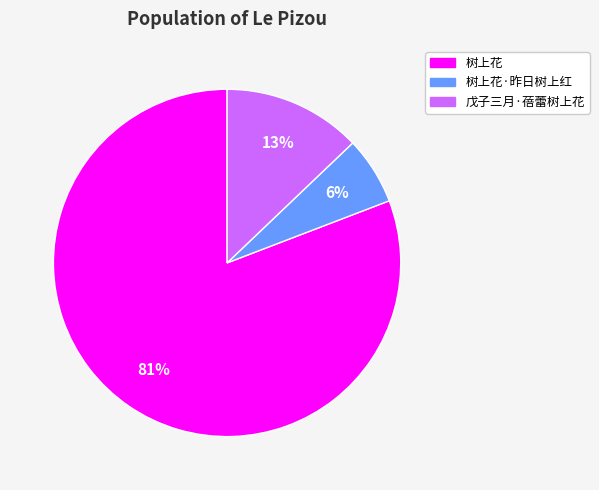

Does any single category account for the majority?

Yes